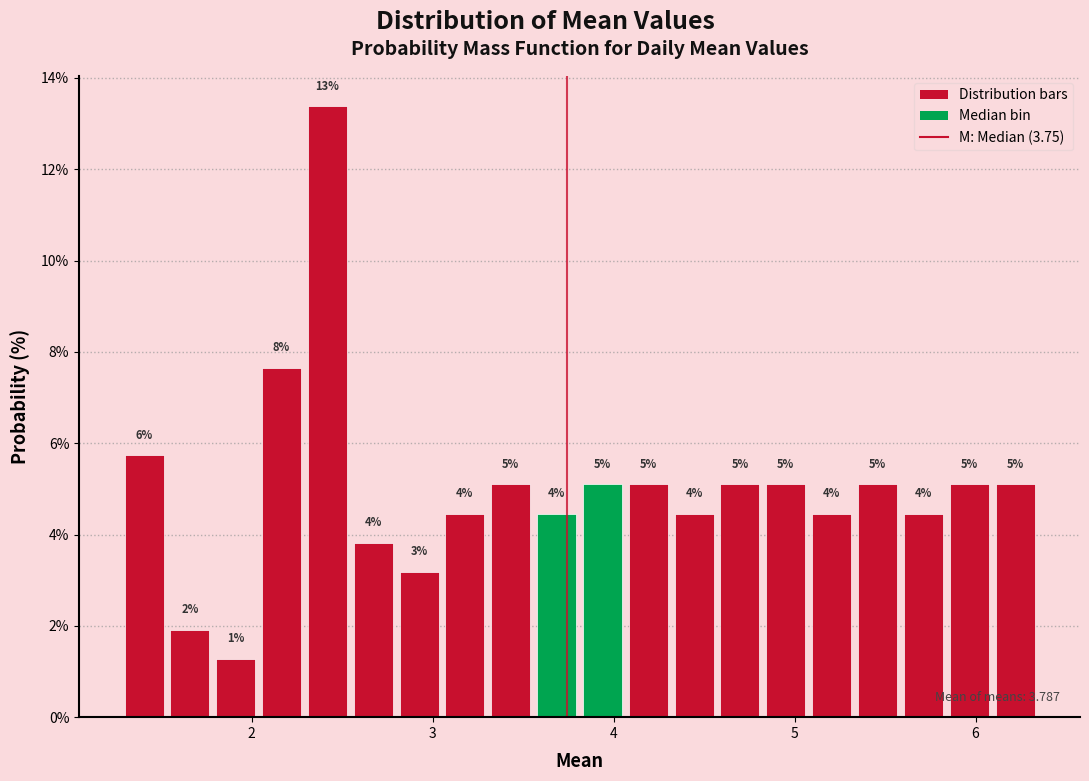

Read against the x-axis, roughly where is the centre of the tallest bar?

2.4